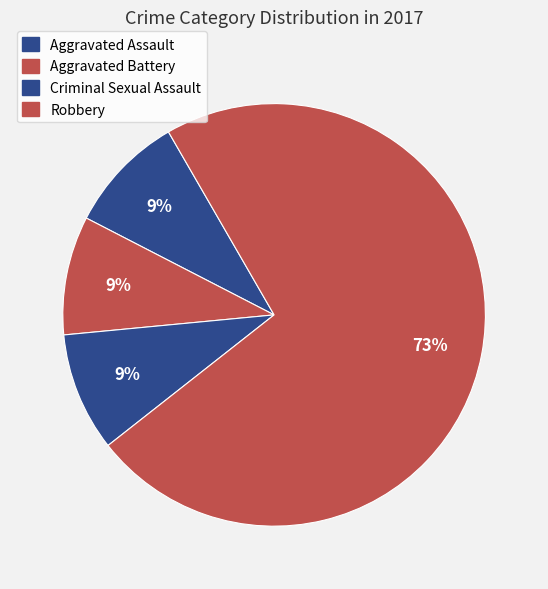

How many segments does this pie chart have?

4